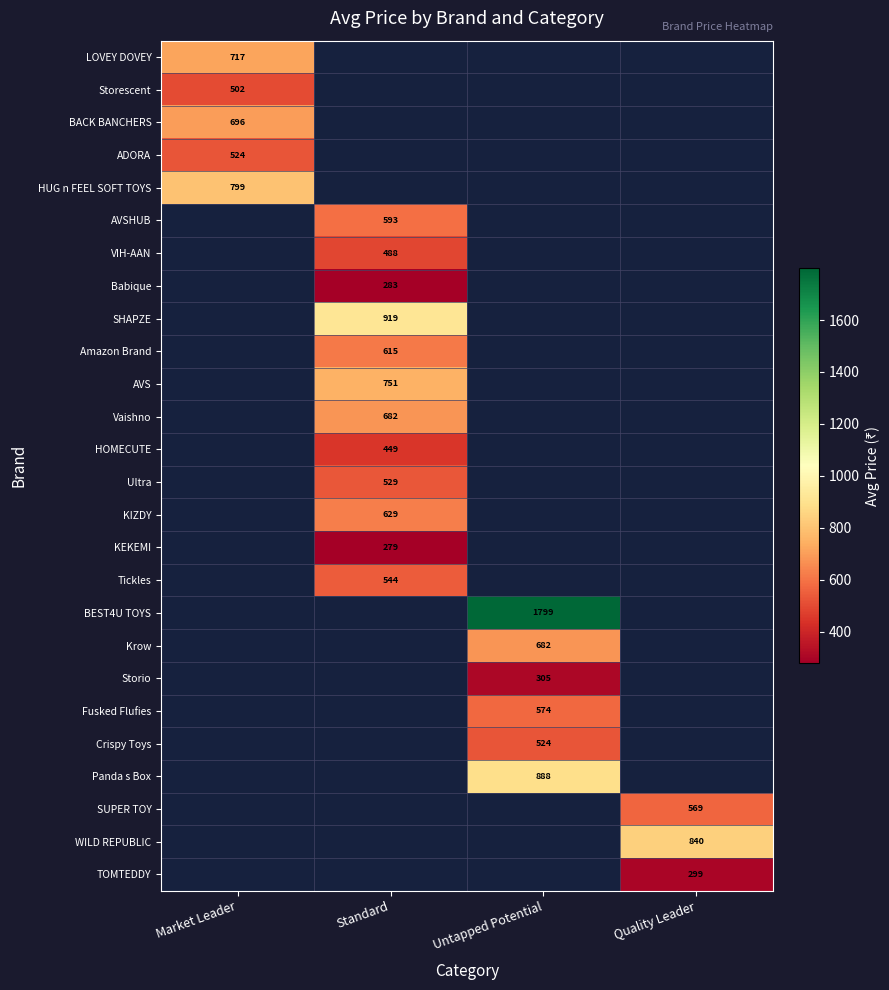

At which category does the chart reach its minimum across all series?

Standard